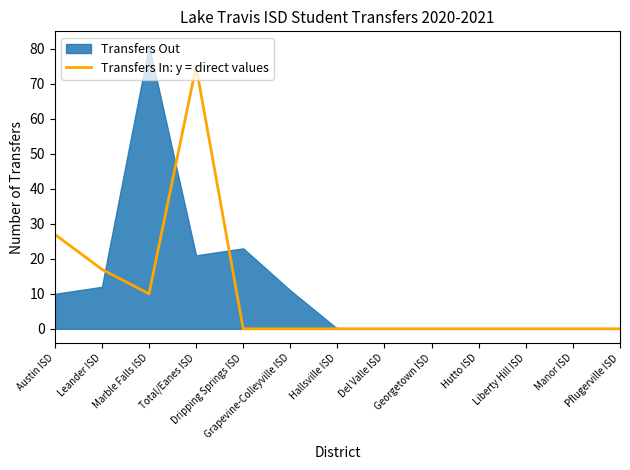

Where is Transfers In: y = direct values nearest to the value 37?

Austin ISD